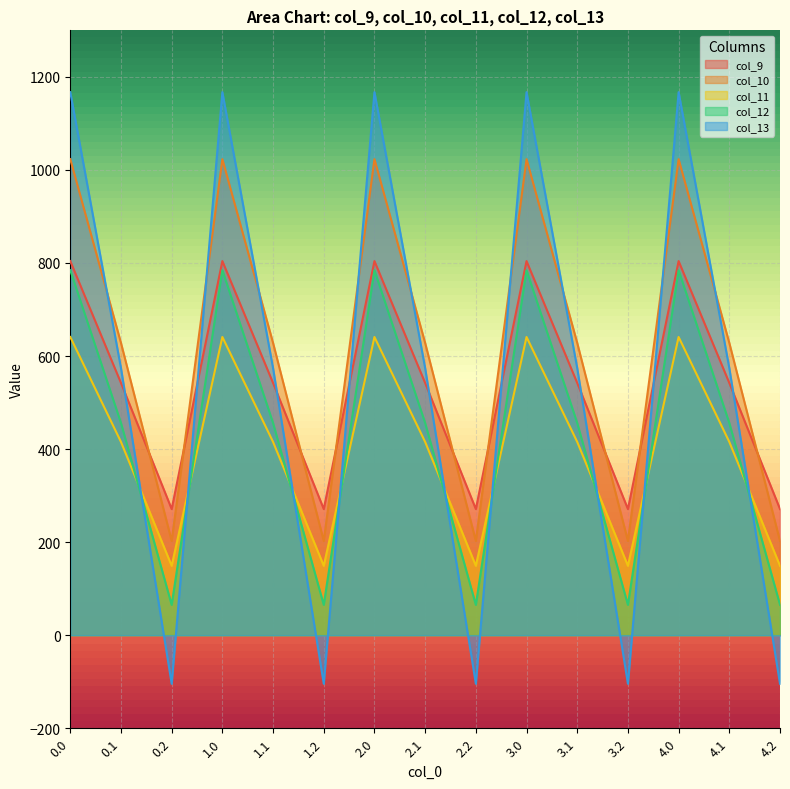

Between which two adjacent categories do col_10 and col_9 first intersect?

0.1 and 0.2